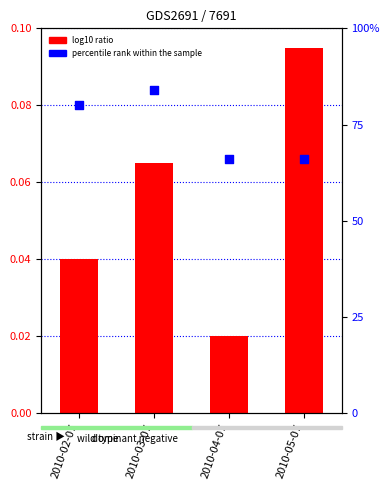

What are all the series names shown in the legend?

log10 ratio, percentile rank within the sample